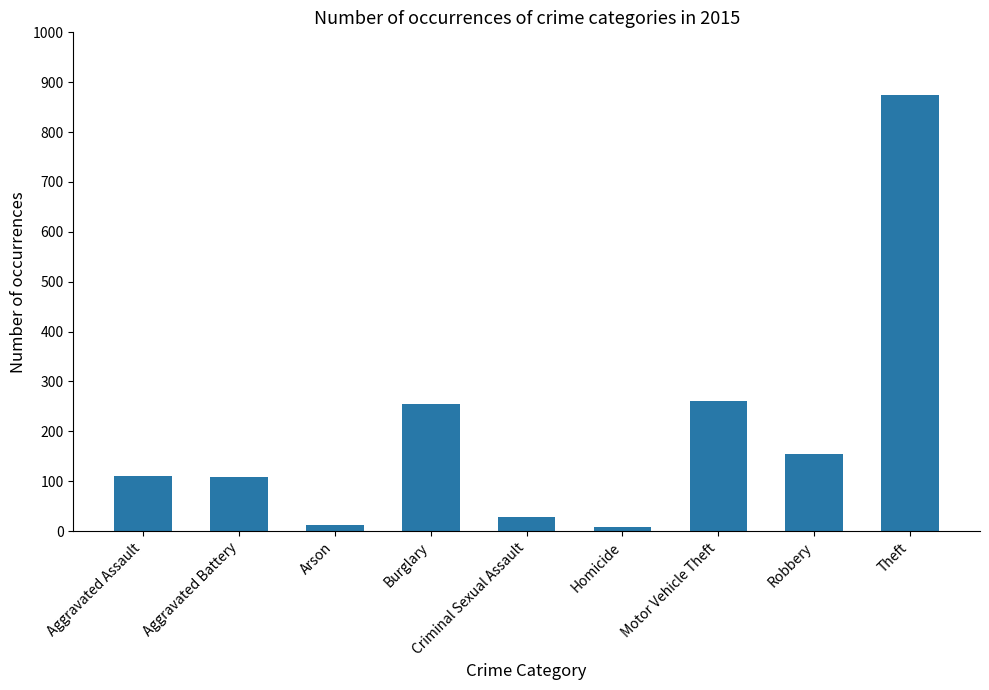

The value at Burglary is 254. True or false?

True